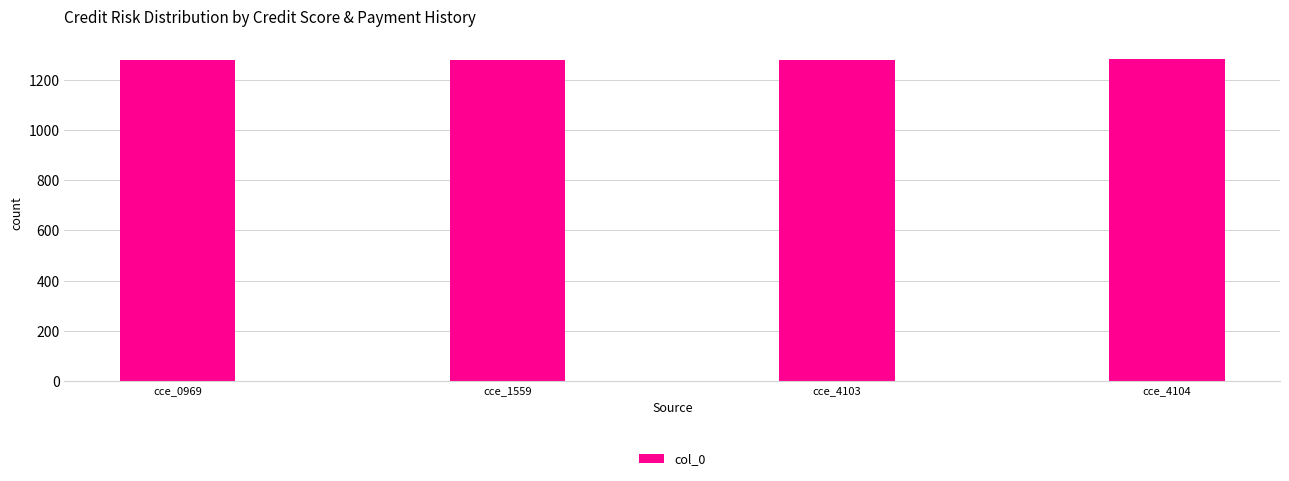

The value at cce_1559 is 2201. True or false?

False